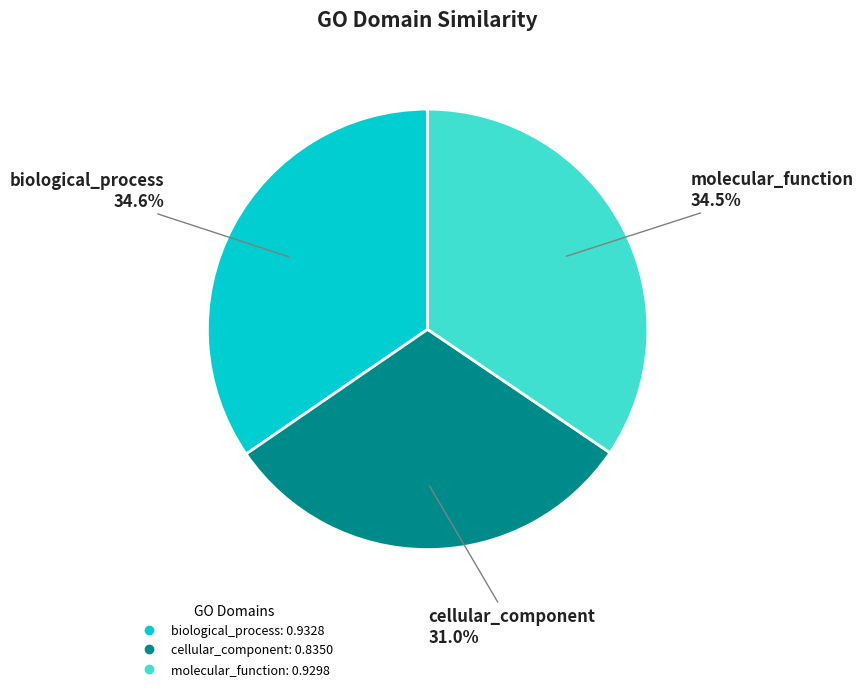

True or false: cellular_component accounts for 31% of the total.

True